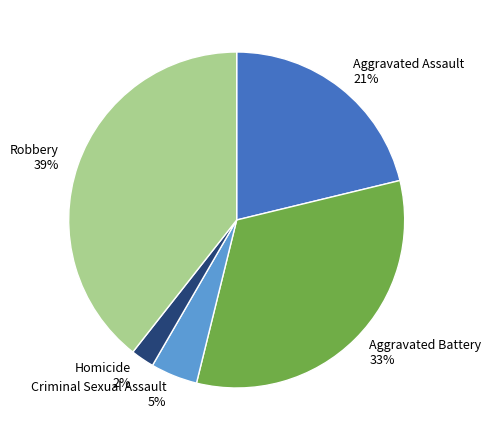

Which slice is the smallest?

Homicide